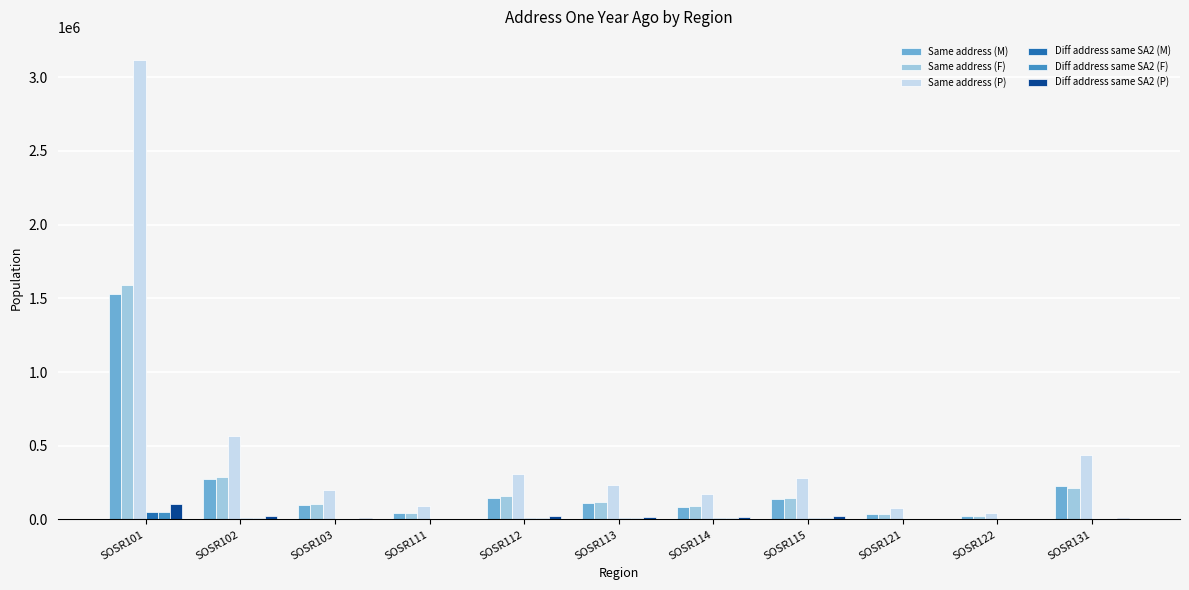

Between SOSR101 and SOSR122, which series saw the biggest shift?

Same address (P)